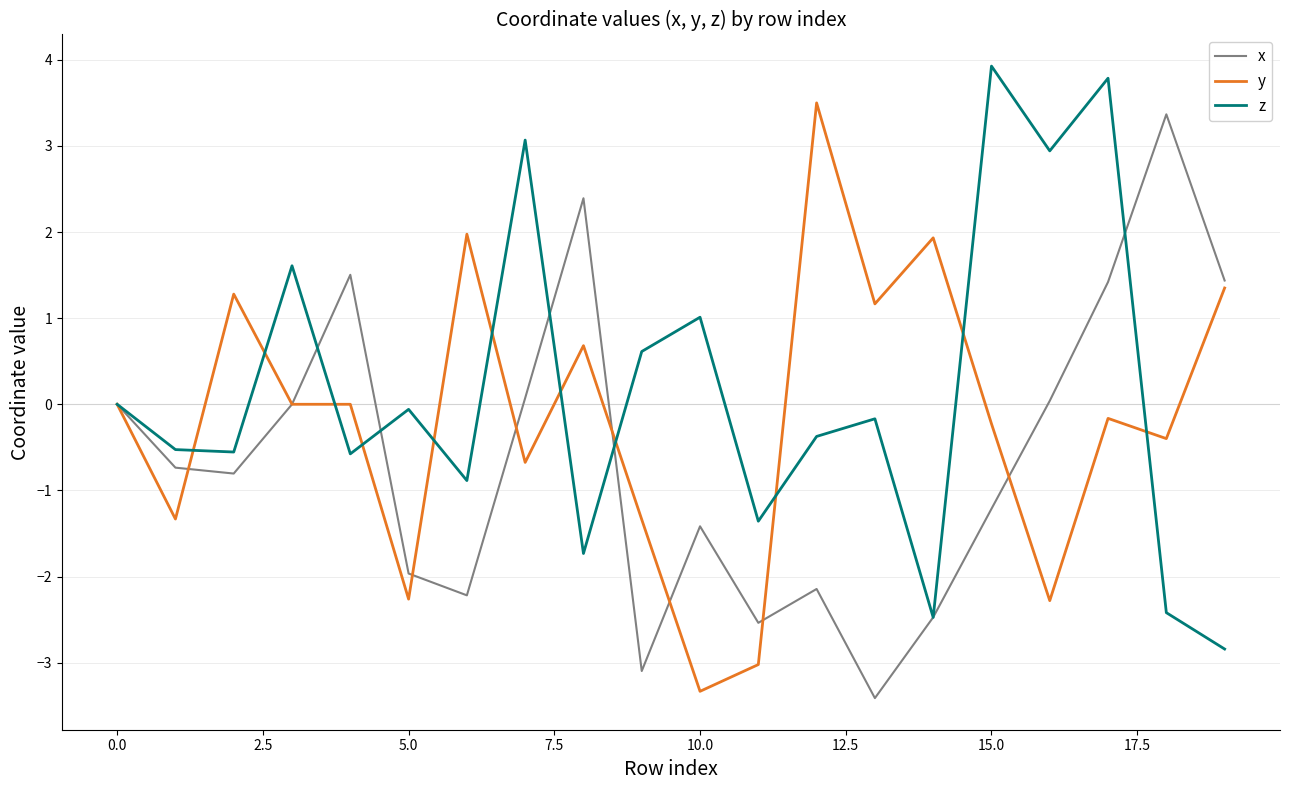

How many lines are shown in the chart?

3